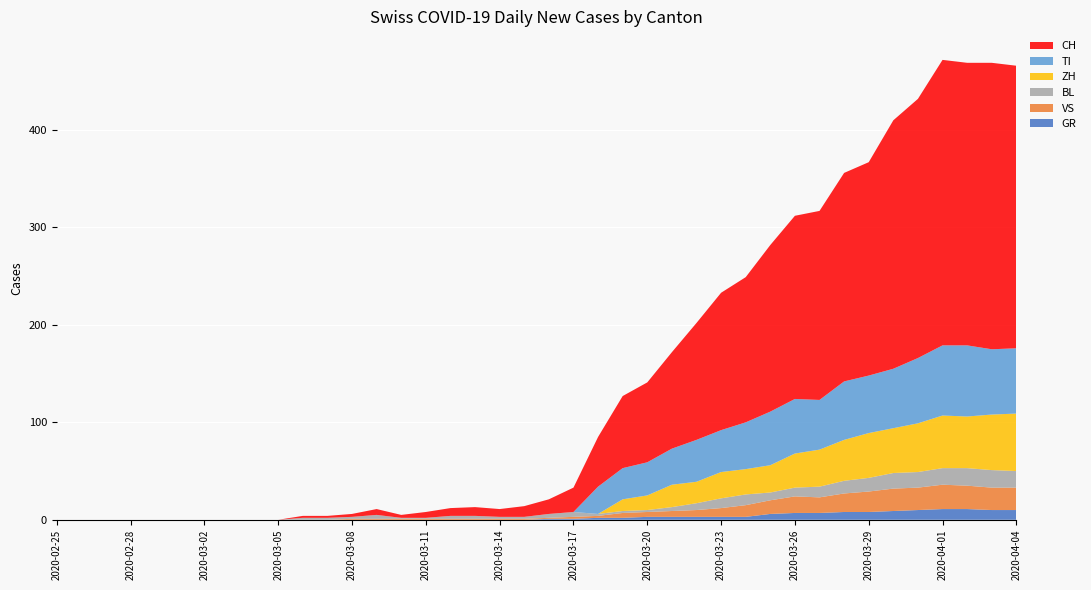

Reading left to right, what are all the values shown in this chart?

GR: 0	0	0	0	0	0	0	0	0	0	0	0	0	0	0	0	0	0	0	0	1	1	2	2	3	3	3	3	3	6	7	7	8	8	9	10	11	11	10	10
VS: 0	0	0	0	0	0	0	0	0	0	0	0	1	1	1	1	1	1	1	1	1	2	2	5	5	6	7	9	12	14	17	16	19	21	23	23	25	24	23	23
BL: 0	0	0	0	0	0	0	0	0	0	2	2	2	4	1	1	3	3	2	2	4	5	2	2	2	4	7	10	11	8	9	11	13	14	16	16	17	18	18	17
ZH: 0	0	0	0	0	0	0	0	0	0	0	0	0	0	0	0	0	0	0	0	0	0	0	12	15	23	22	27	26	28	35	38	42	46	46	50	54	53	57	59
TI: 0	0	0	0	0	0	0	0	0	0	0	0	0	0	0	0	0	0	0	0	0	0	28	32	34	37	43	43	48	55	56	51	60	59	61	67	72	73	67	67
CH: 0	0	0	0	0	0	0	0	0	0	2	2	3	6	3	6	8	9	8	11	15	25	51	74	82	99	120	141	149	171	188	194	214	219	255	266	293	290	294	290